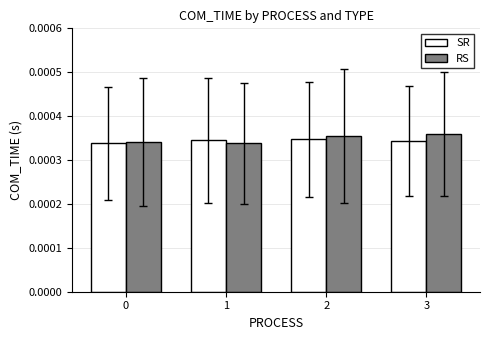

Is the value of RS at 2 greater than the value of SR at 3?

Yes